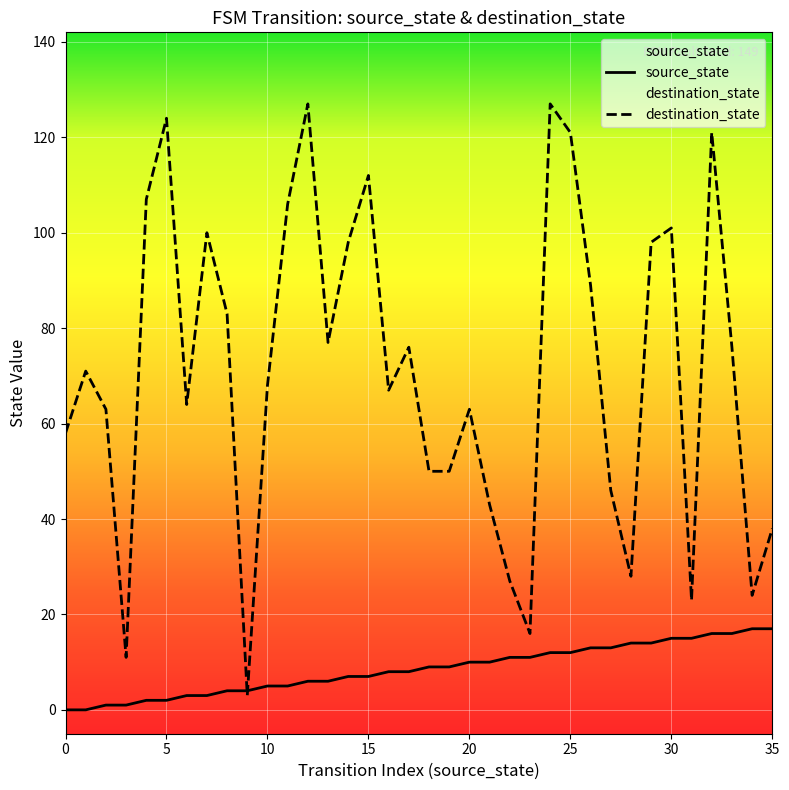

Is this an area chart (filled region under the line)?

No